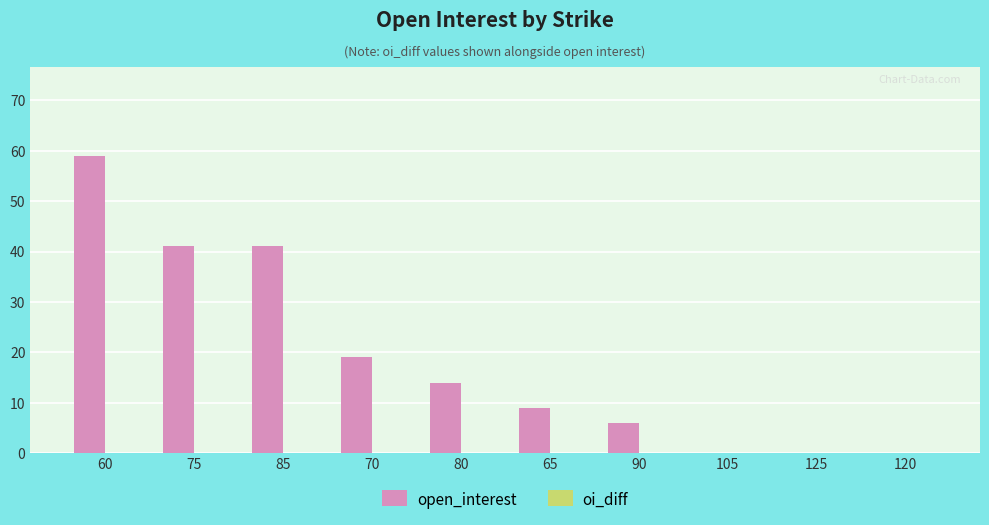

How many series are shown in this chart?

1